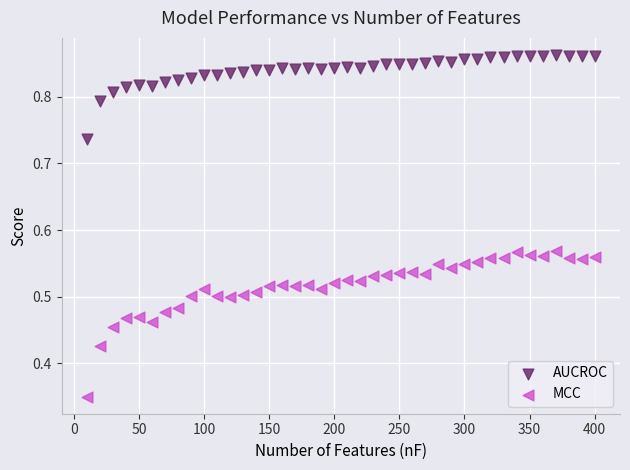

Which series contains the highest Y value?

AUCROC